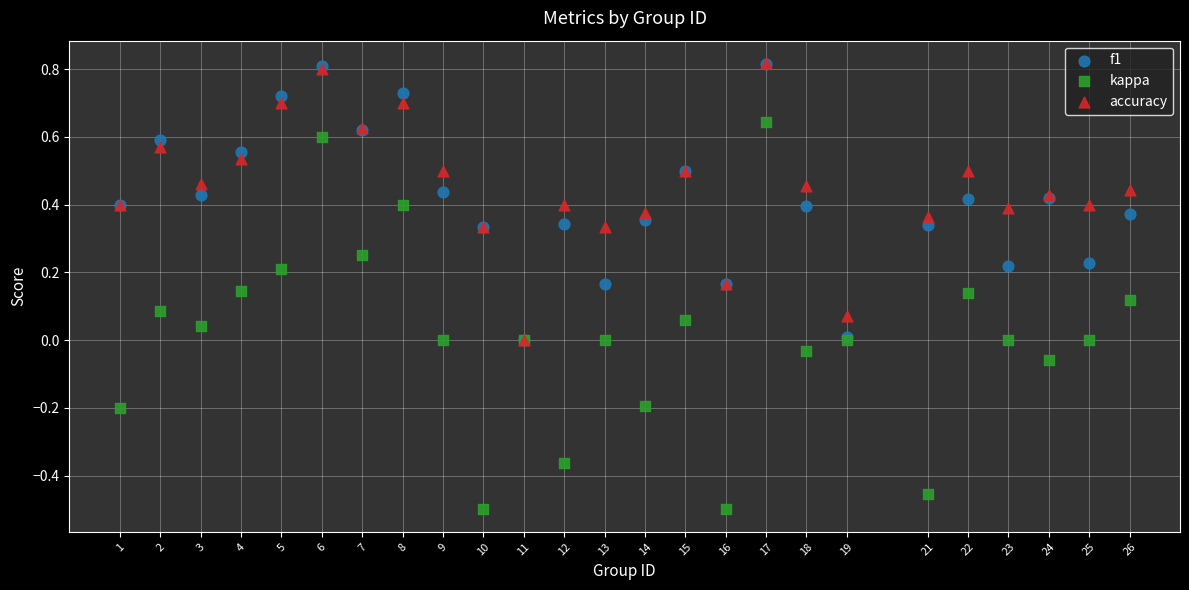

What are all the series names shown in the legend?

f1, kappa, accuracy